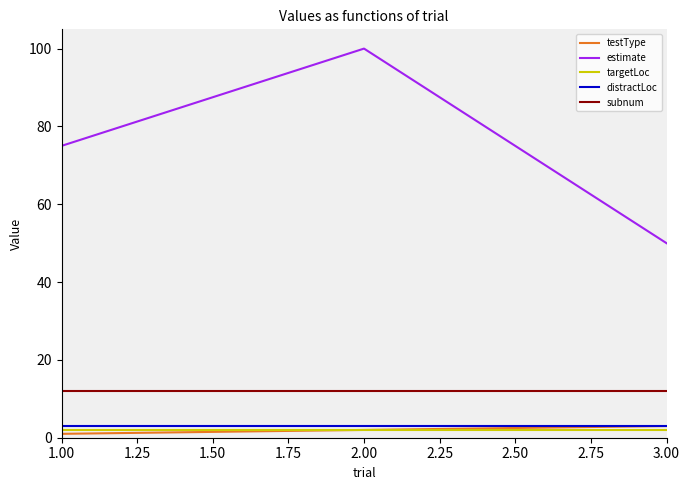

Which series changed the most between 1.00 and 3.00?

estimate